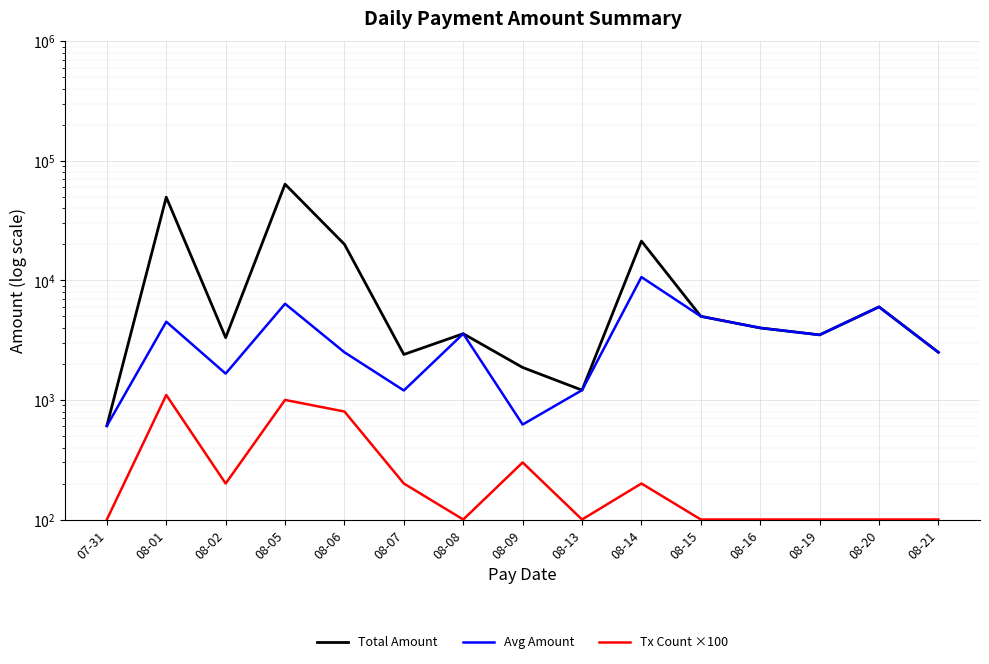

How many data points does each series have?

15